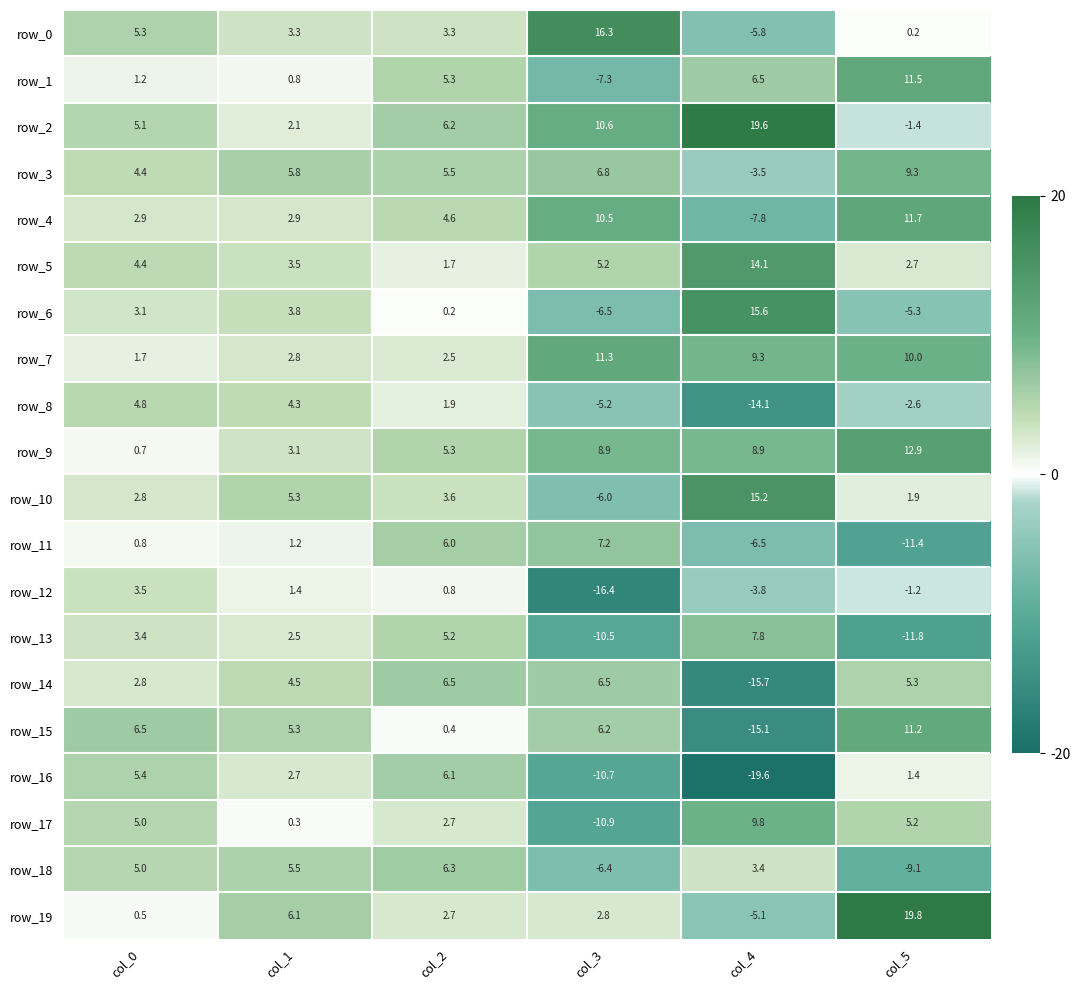

Rank the series by their maximum value, from lowest to highest.

row_12, row_8, row_16, row_18, row_14, row_11, row_13, row_3, row_17, row_15, row_7, row_1, row_4, row_9, row_5, row_10, row_6, row_0, row_2, row_19